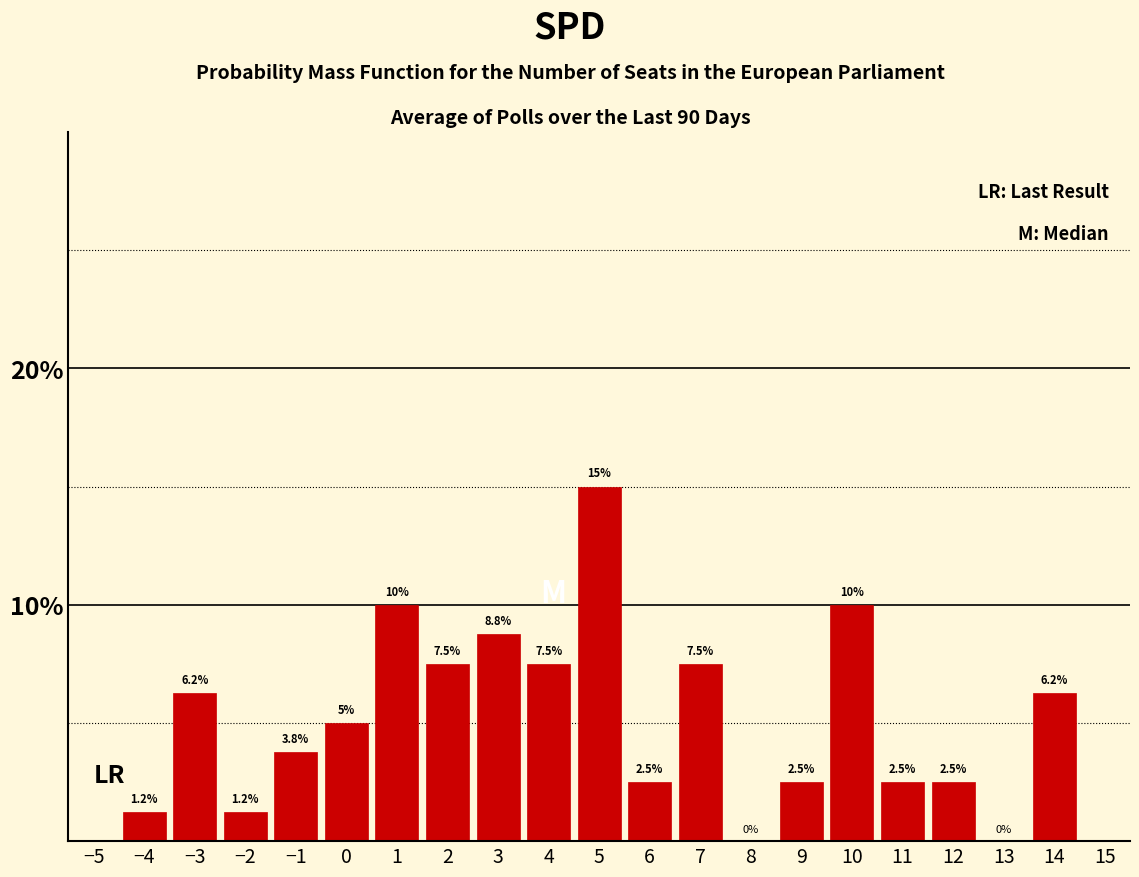

How tall is the bar that spans 4.5 to 5.5 on the x-axis?

15.0